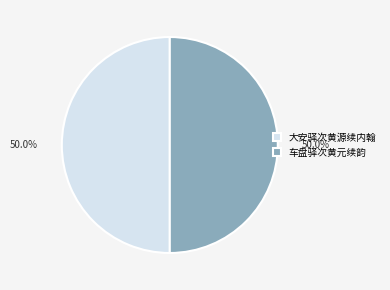

To the nearest percent, what portion does 车盘驿次黄元续韵 represent?

50%